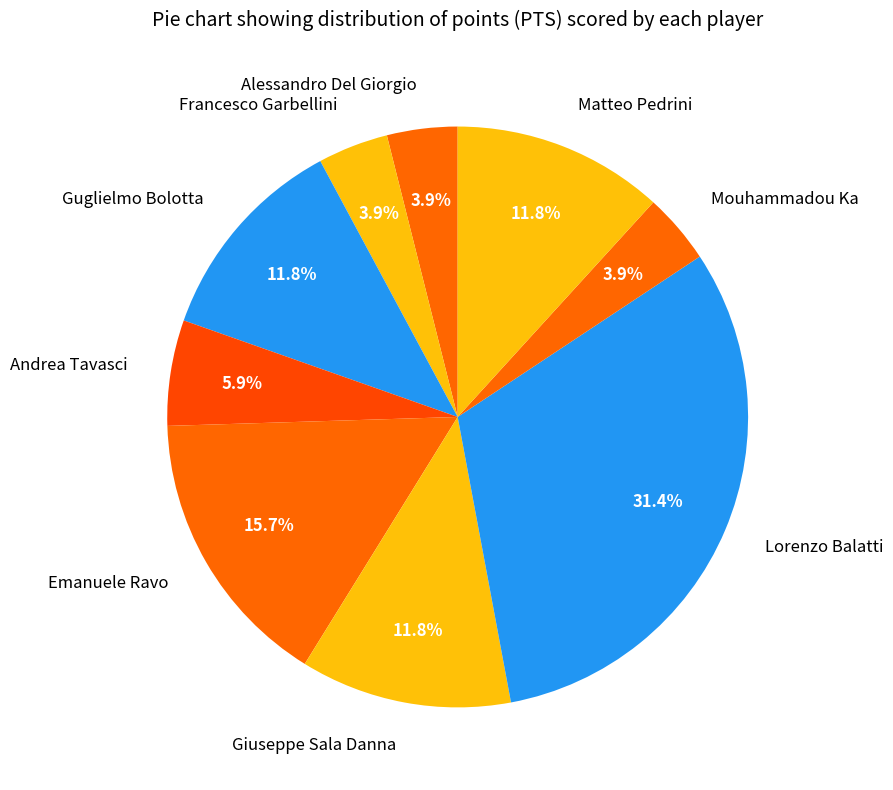

Combined, what portion of the pie is Emanuele Ravo and Mouhammadou Ka?

19.6%